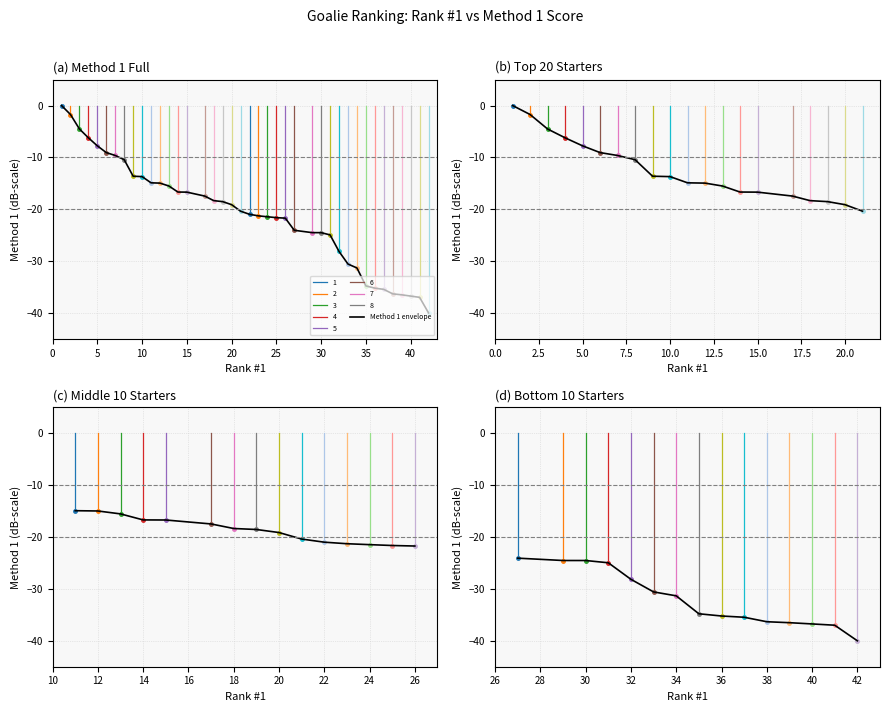

Reading left to right, what are all the values shown in this chart?

-24.1	-24.5	-24.5	-25.0	-28.1	-30.6	-31.3	-34.8	-35.2	-35.5	-36.3	-36.5	-36.7	-37.0	-40.0